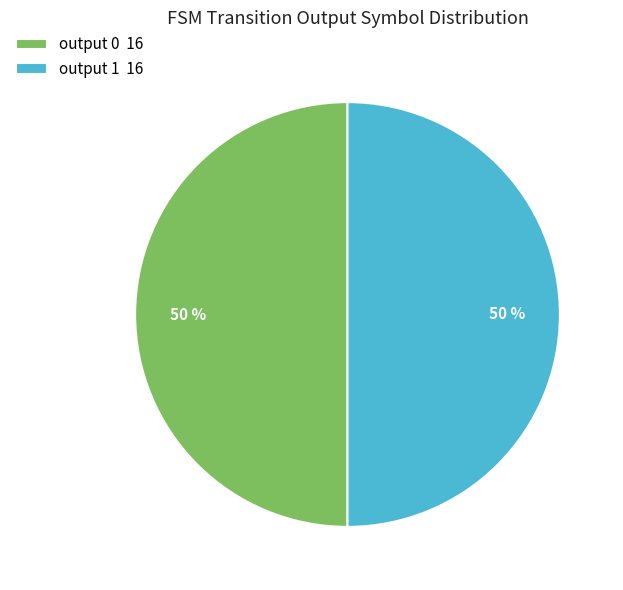

What percentage is the output 1 16 slice, to the nearest percent?

50%